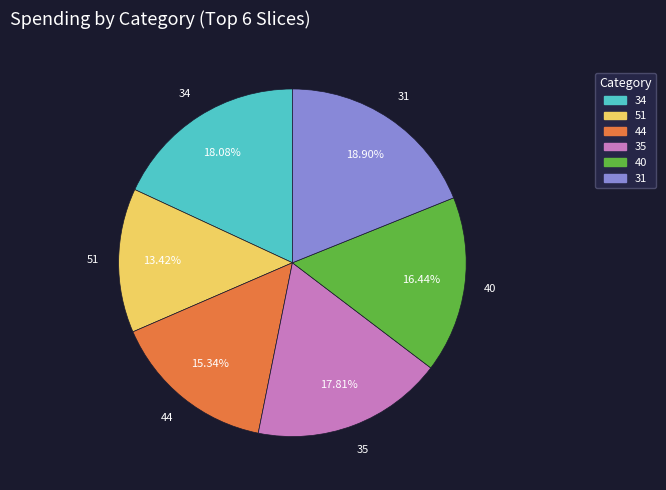

Which has a higher value, 34 or 51?

34